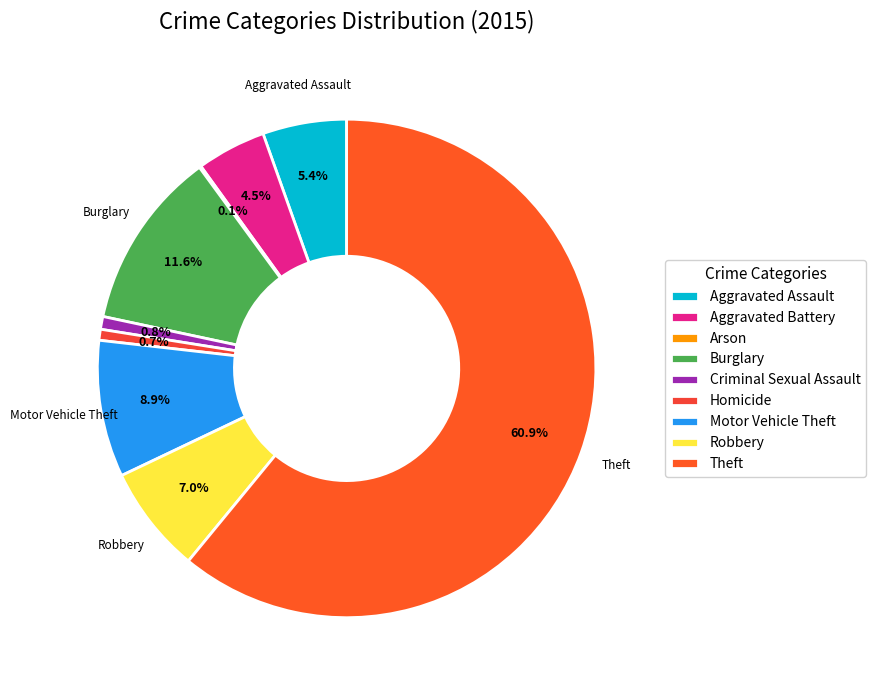

What is the change in value from Aggravated Assault to Criminal Sexual Assault?

-39